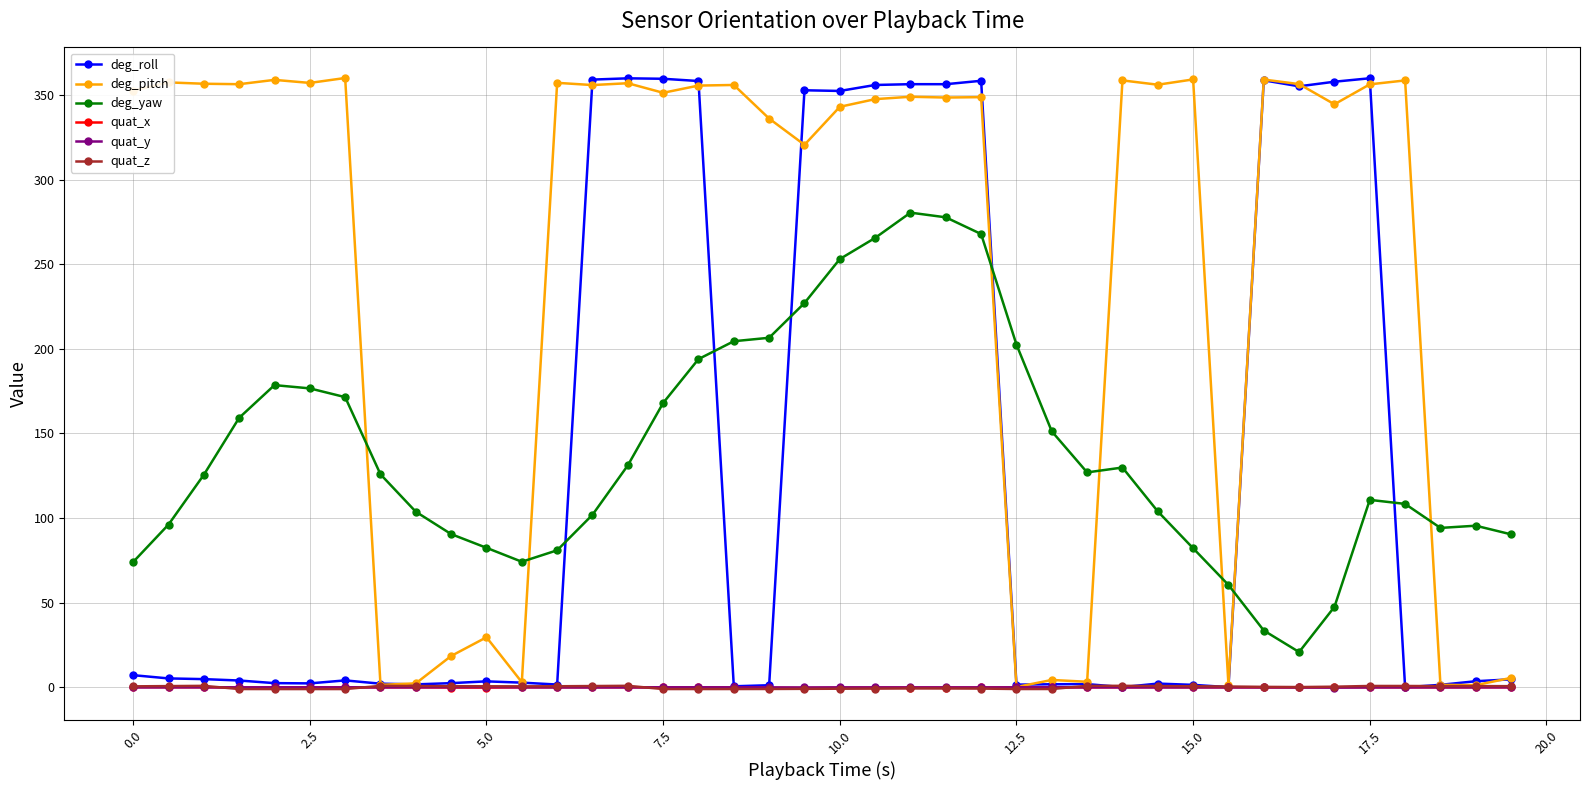

What is the maximum value shown in the chart?

360.0